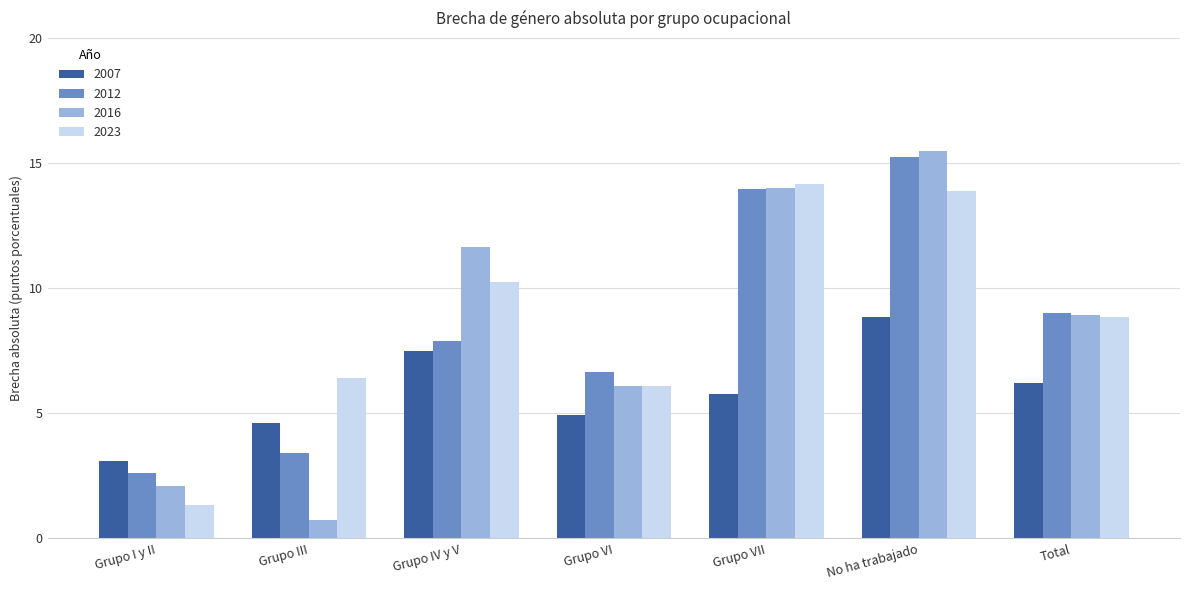

Are the bars horizontal?

No